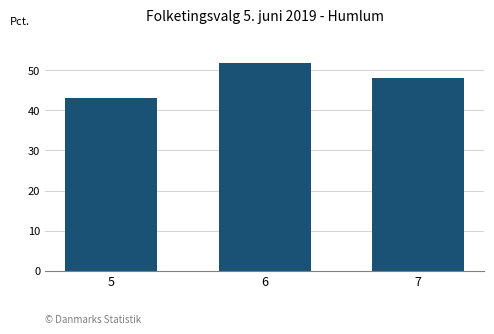

Rank the categories by value from highest to lowest.

6, 7, 5